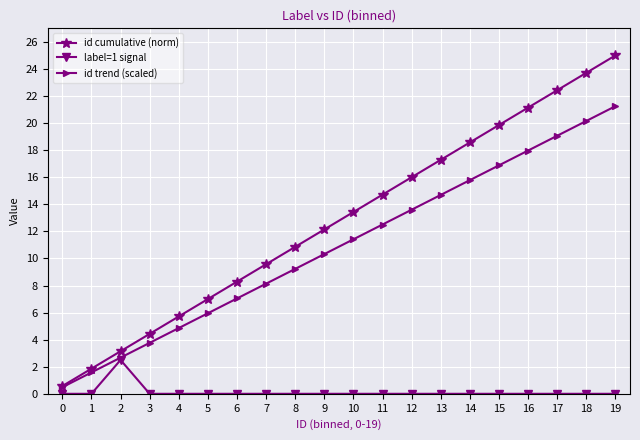

At which label is id cumulative (norm) closest to 12?

9